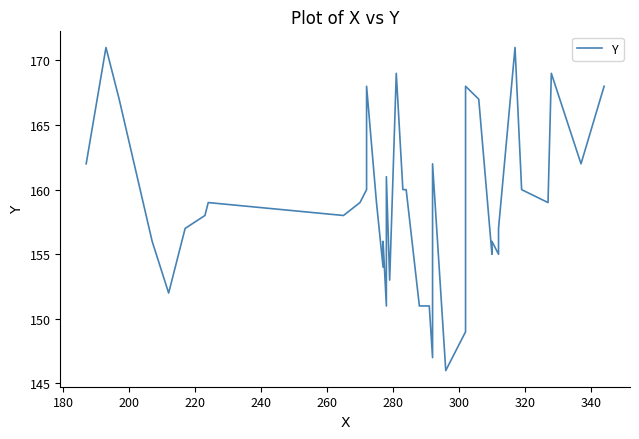

How many points are higher than both their immediate neighbors (excluding endpoints)?

11